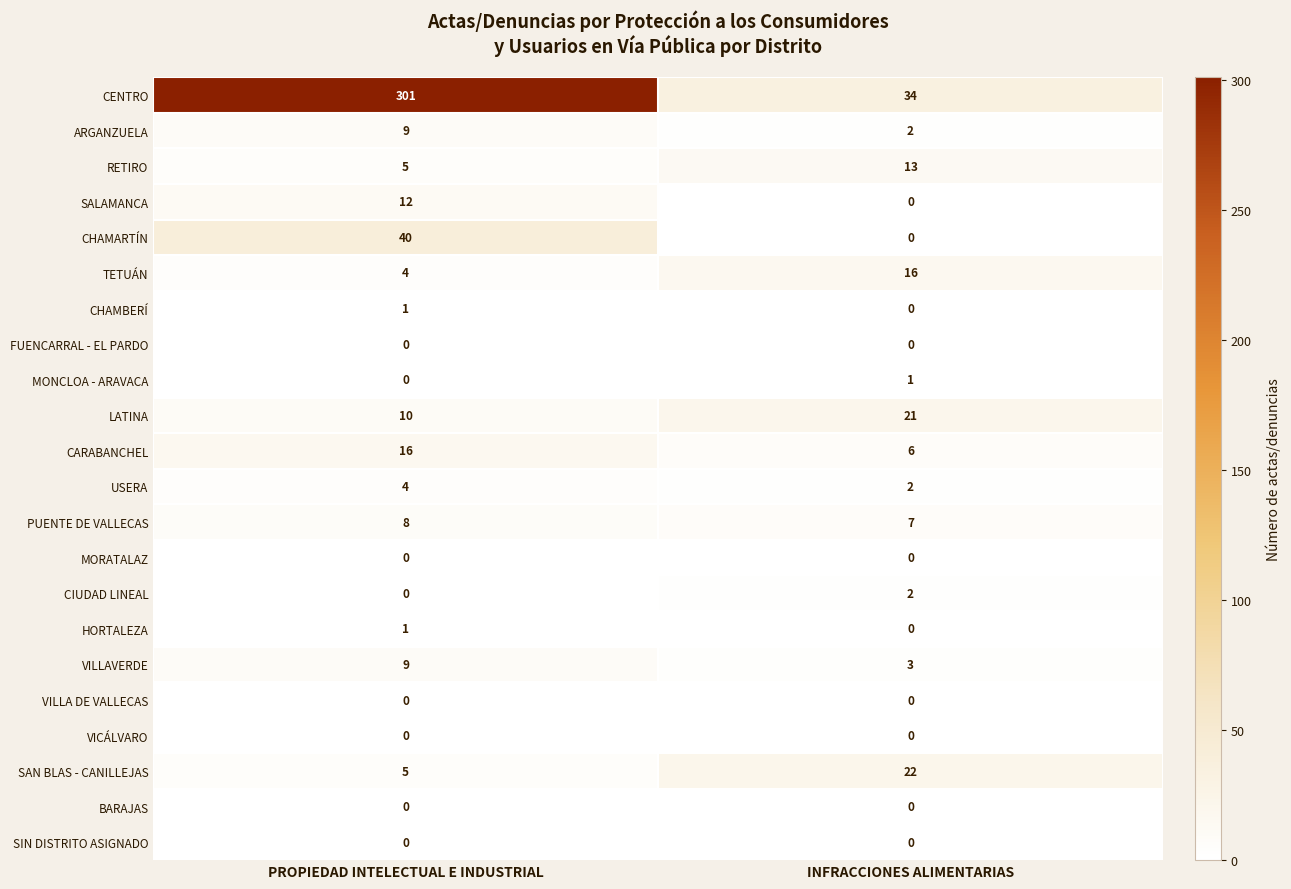

True or false: SALAMANCA has a value of 0 at INFRACCIONES ALIMENTARIAS.

True